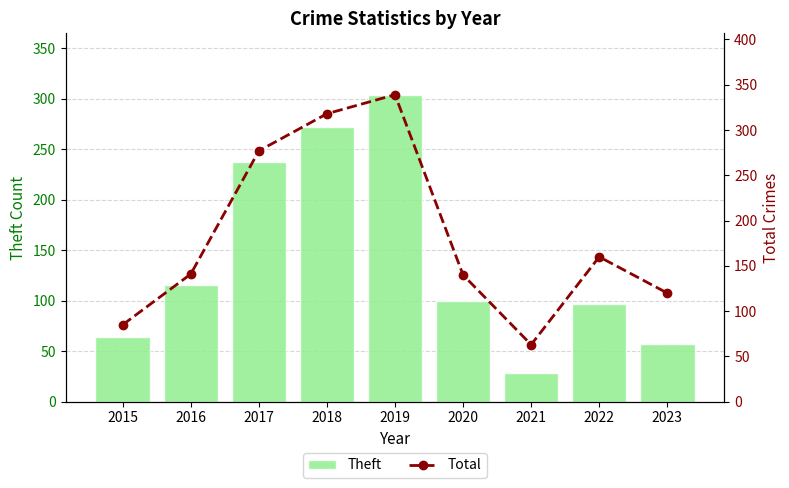

Reading left to right, extract all data points from this chart.

Theft: 64	116	237	272	304	100	28	97	57
Total: 85	141	277	318	339	140	63	160	120